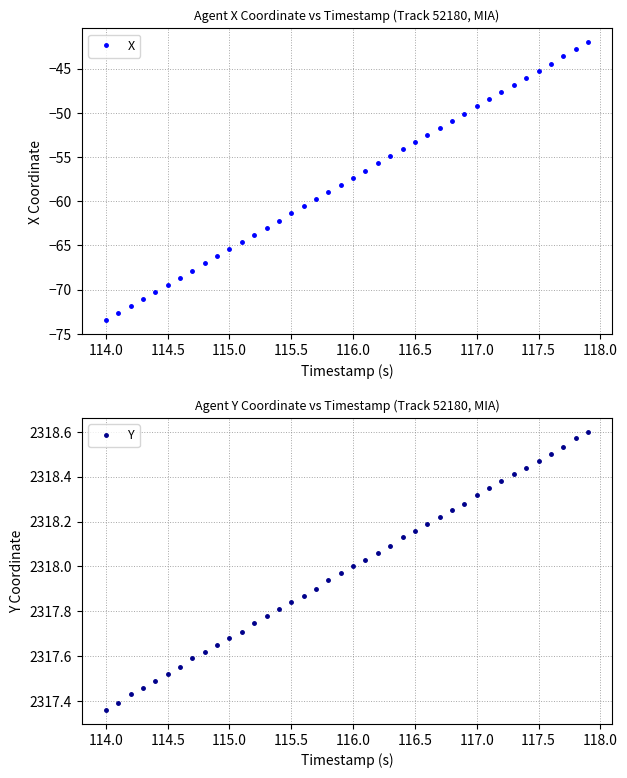

True or false: X has more than 1 interior local peaks.

False